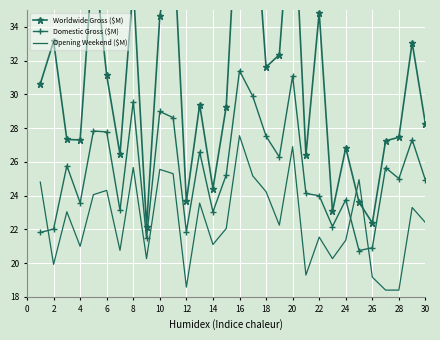

True or false: Opening Weekend ($M) has more than 0 interior local peaks.

True